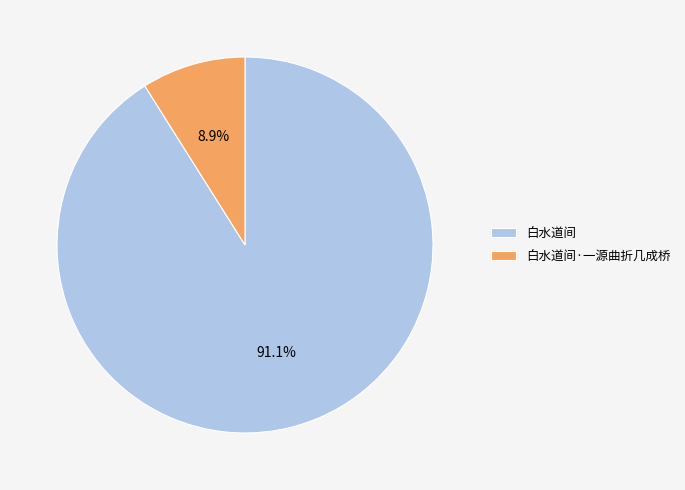

Is it true that 白水道间·一源曲折几成桥 is 9% of the pie?

True